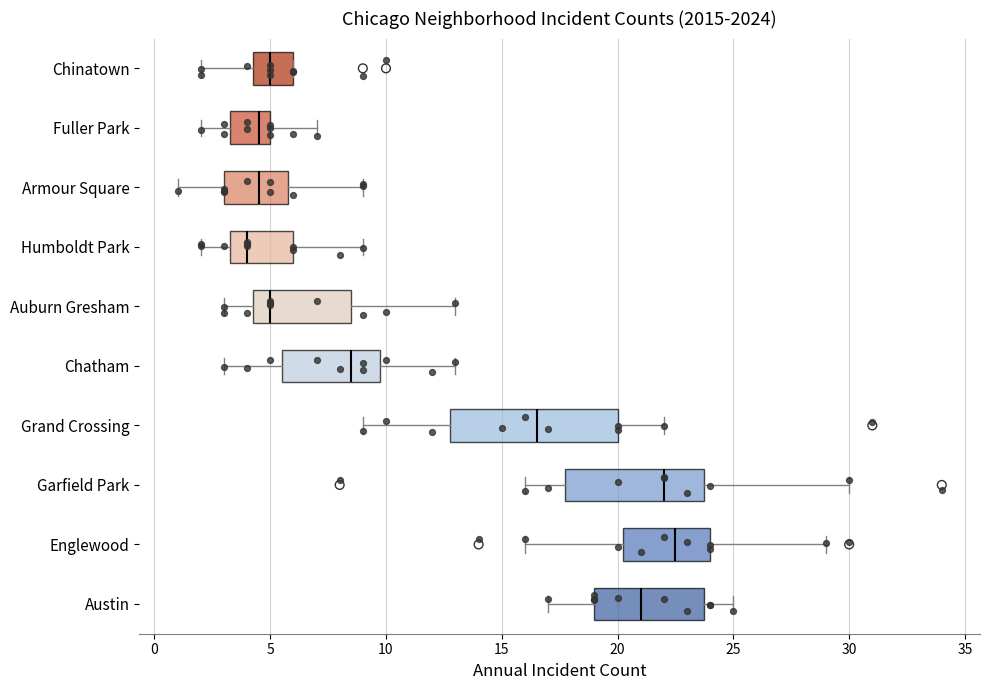

Which box has the furthest to the right median line?

Englewood